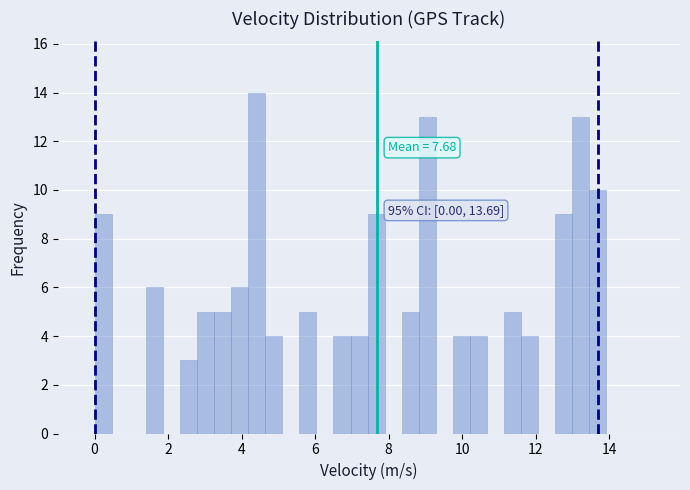

Around what value on the x-axis is the tallest bar? Give the approximate position of its centre, as read against the axis.

4.4